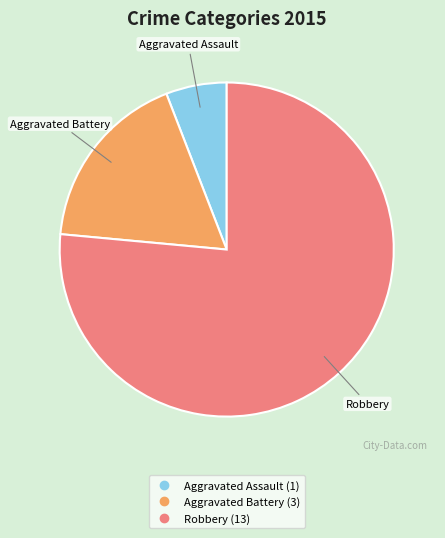

Combined, do Robbery and Aggravated Battery account for over 50%?

Yes